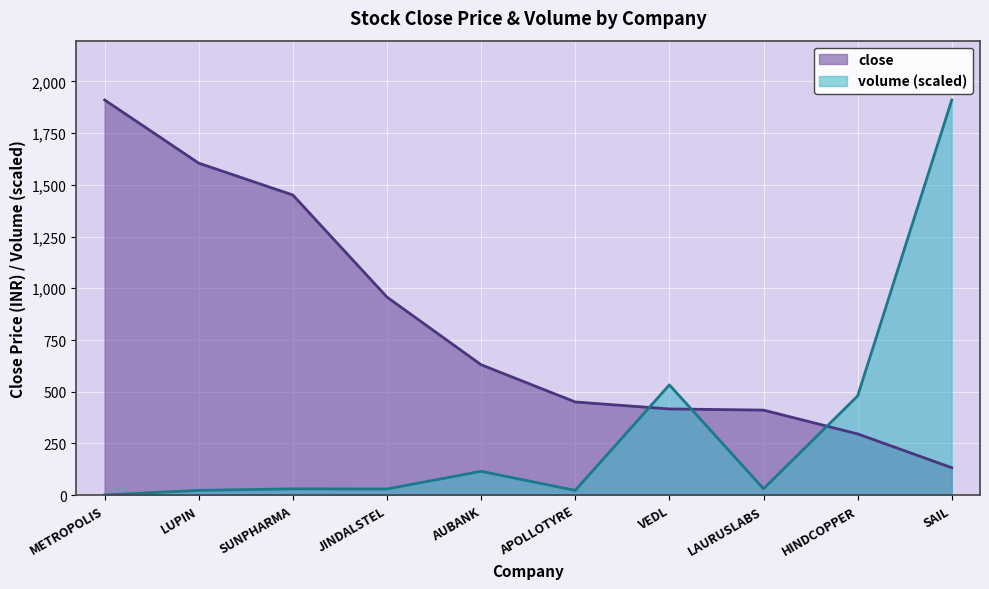

How many lines are shown in the chart?

2